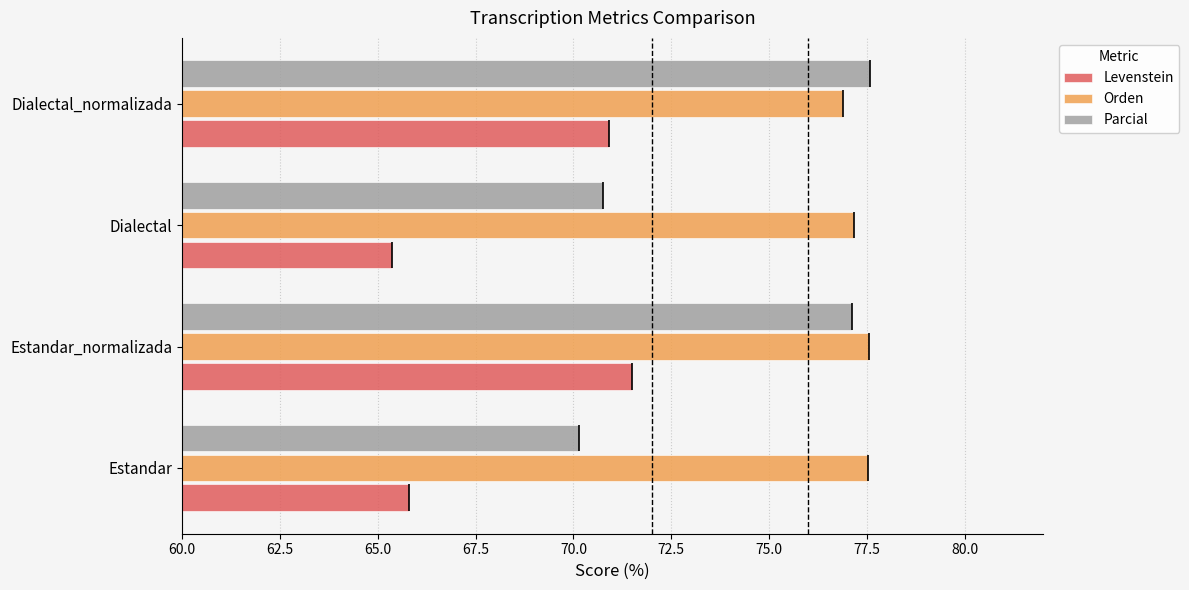

What is the approximate value of Levenstein at Dialectal_normalizada?

70.9